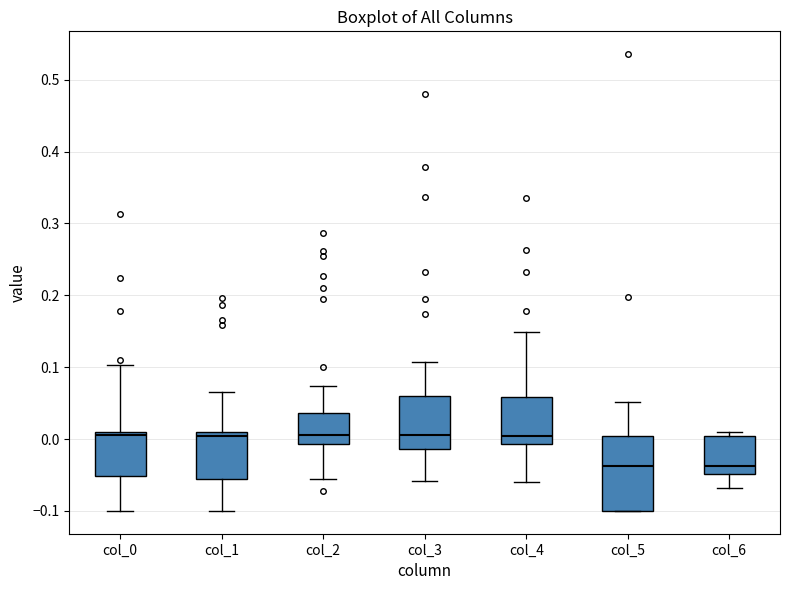

Comparing the boxes themselves (not the whiskers), which one is the tallest?

col_5